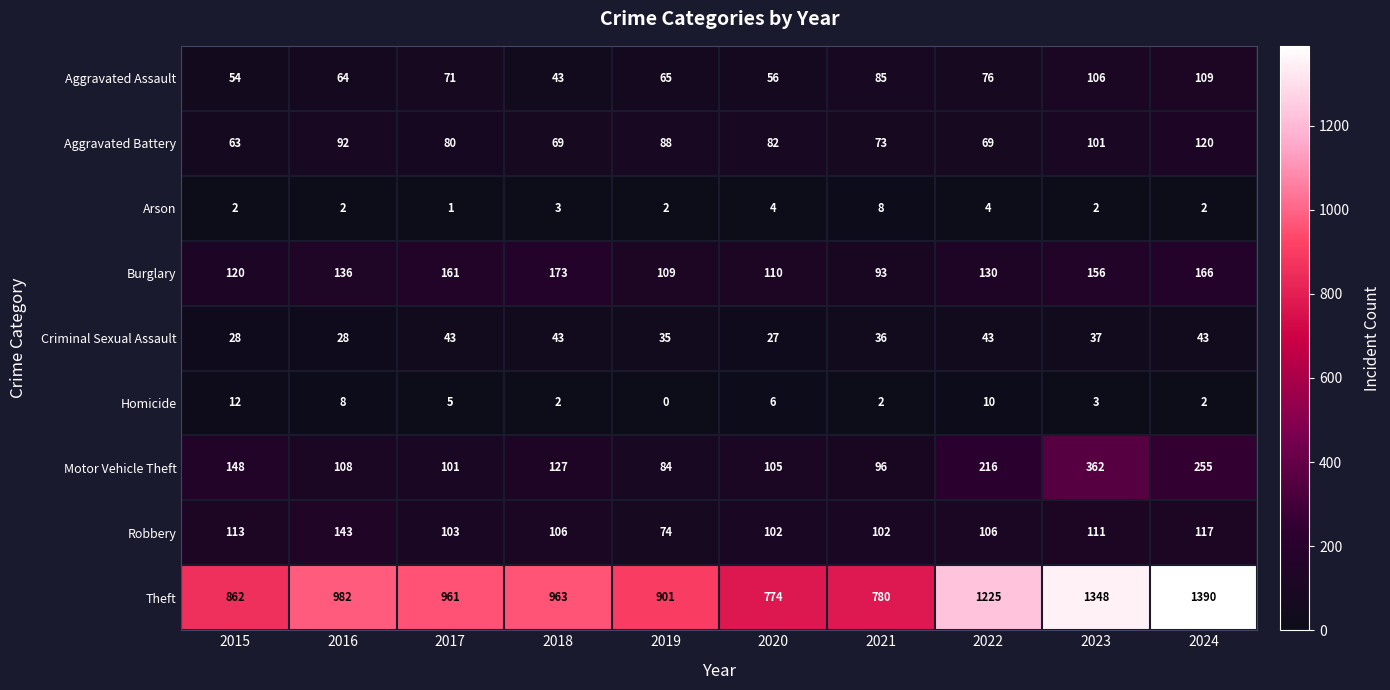

Which series changed the most between 2023 and 2024?

Motor Vehicle Theft